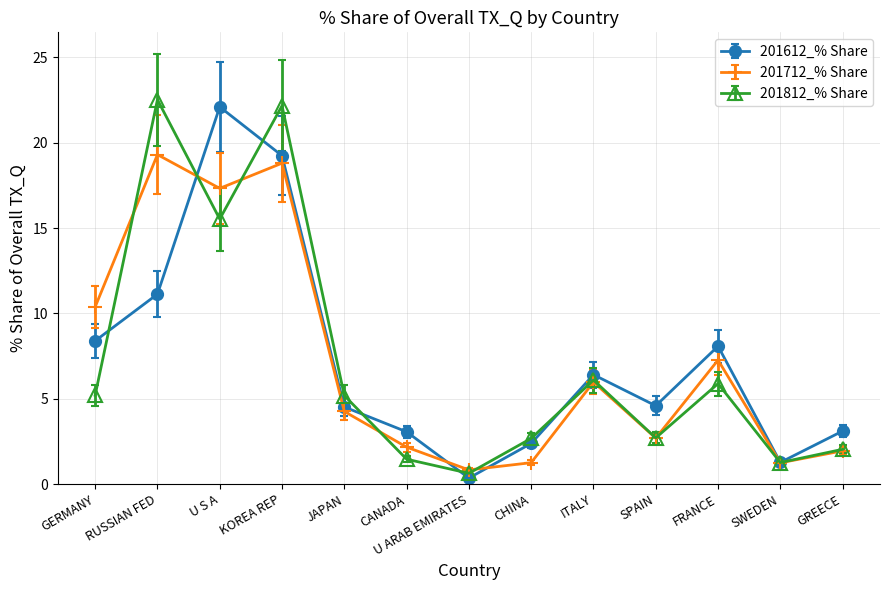

True or false: 201612_% Share has more than 0 points higher than both neighbors.

True